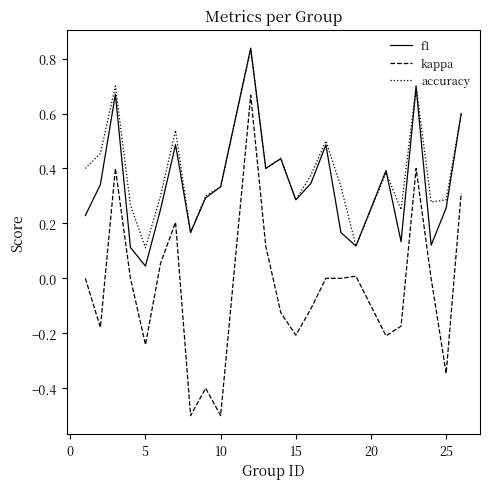

What are all the series names shown in the legend?

f1, kappa, accuracy